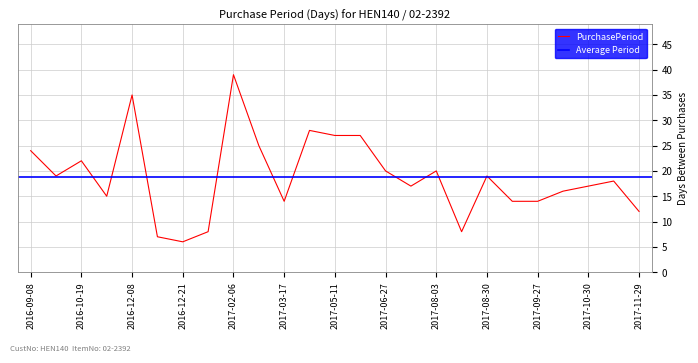

True or false: the data shows 28 at 2017-04-14.

True